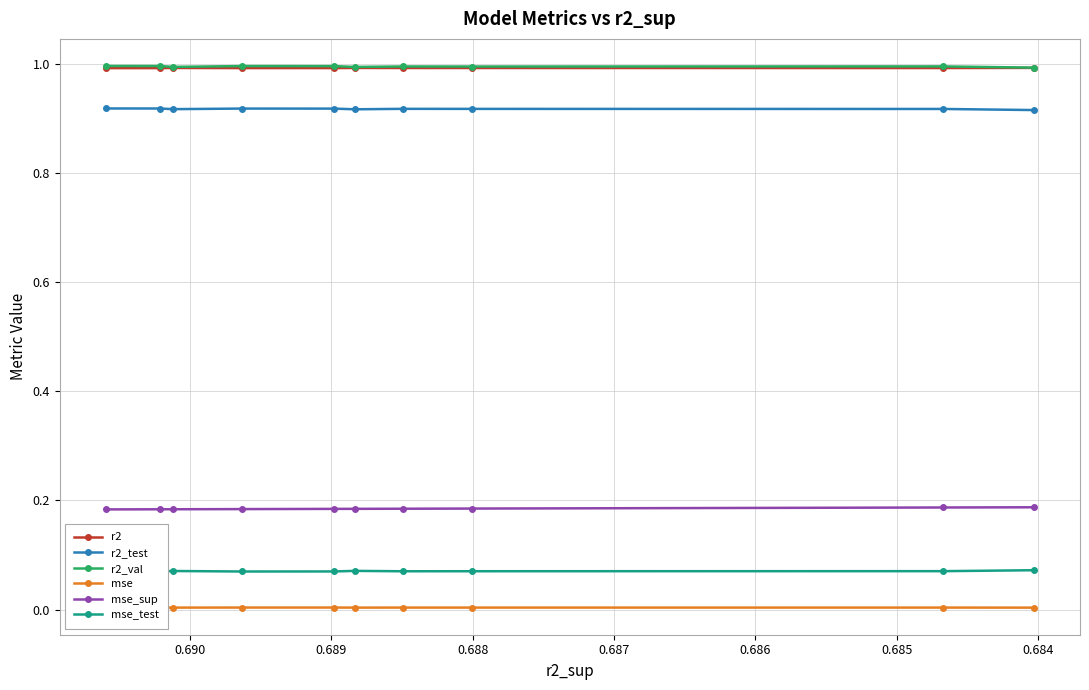

In r2_test, how many points are higher than both neighbors (excluding endpoints)?

2